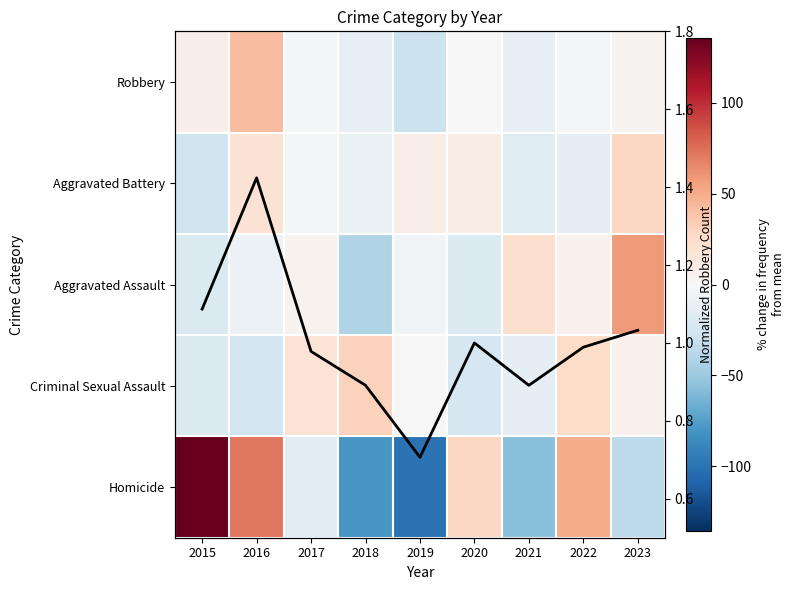

What is the difference between the second highest and minimum values in the Criminal Sexual Assault series?

51.4